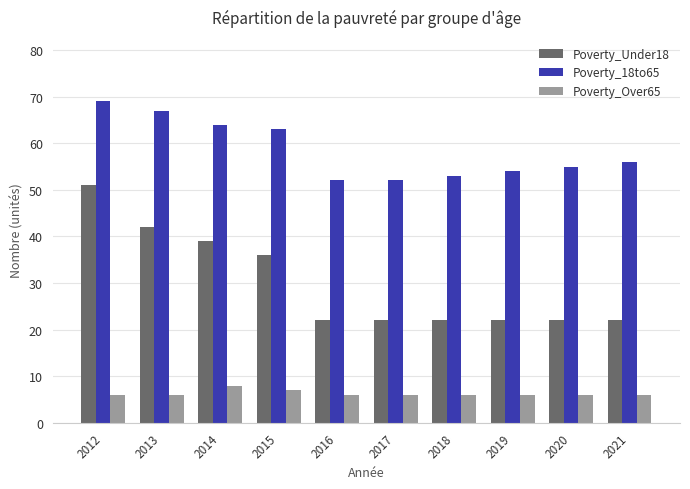

What is the value of the Poverty_Under18 bar at the 7th from the left?

22